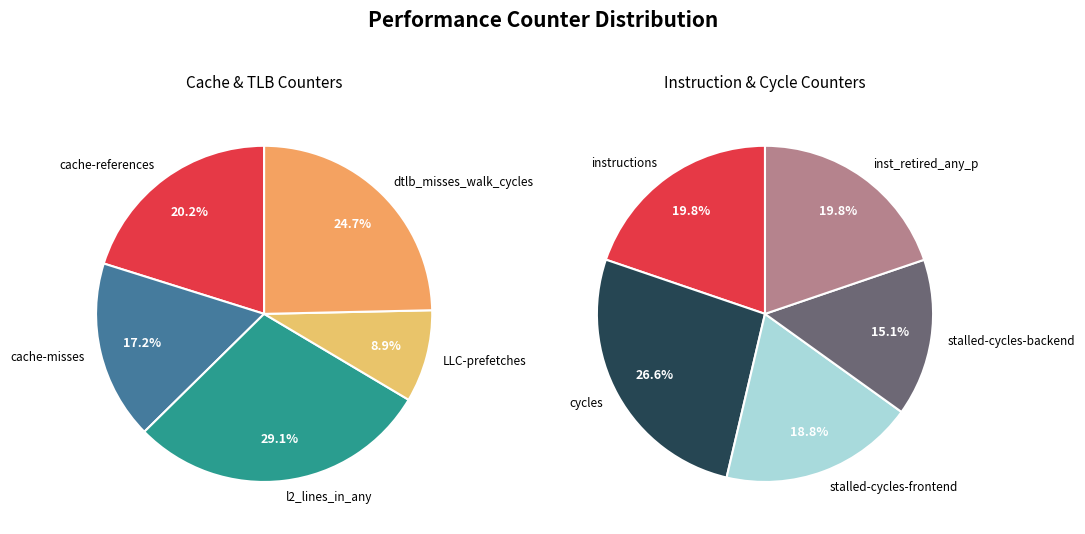

Is it true that cache-misses is 13% of the pie?

False